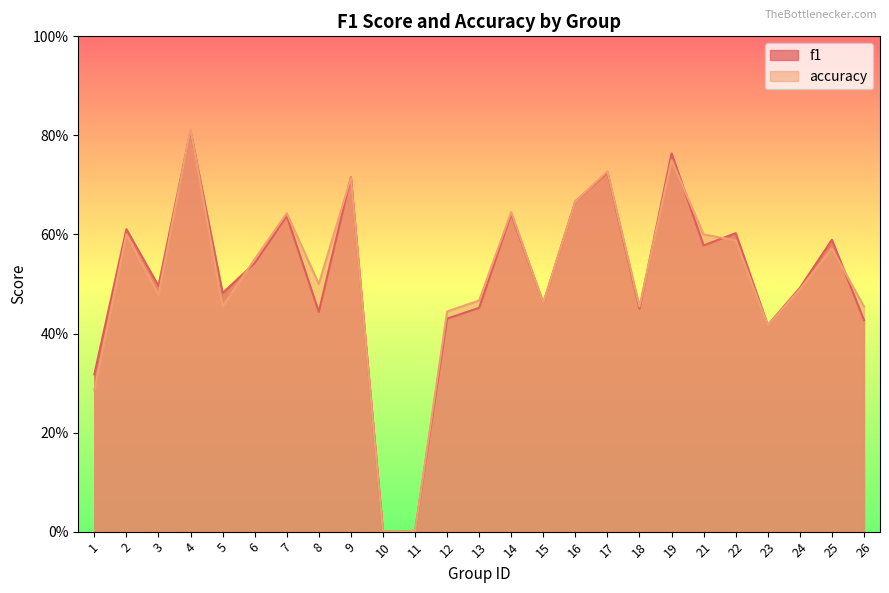

At which label does f1 reach its peak?

4